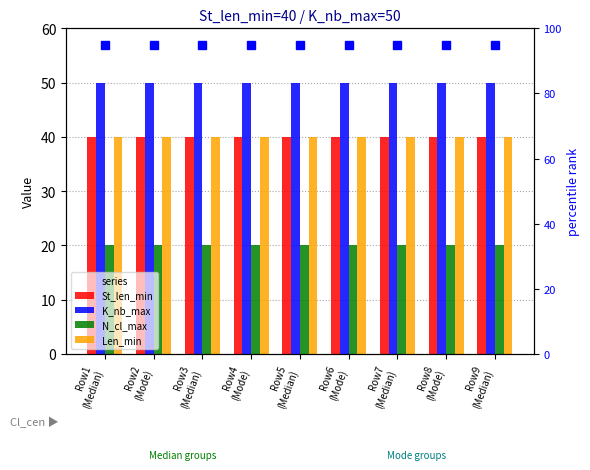

What is the label of the 6th bar from the left?

Row6
(Mode)